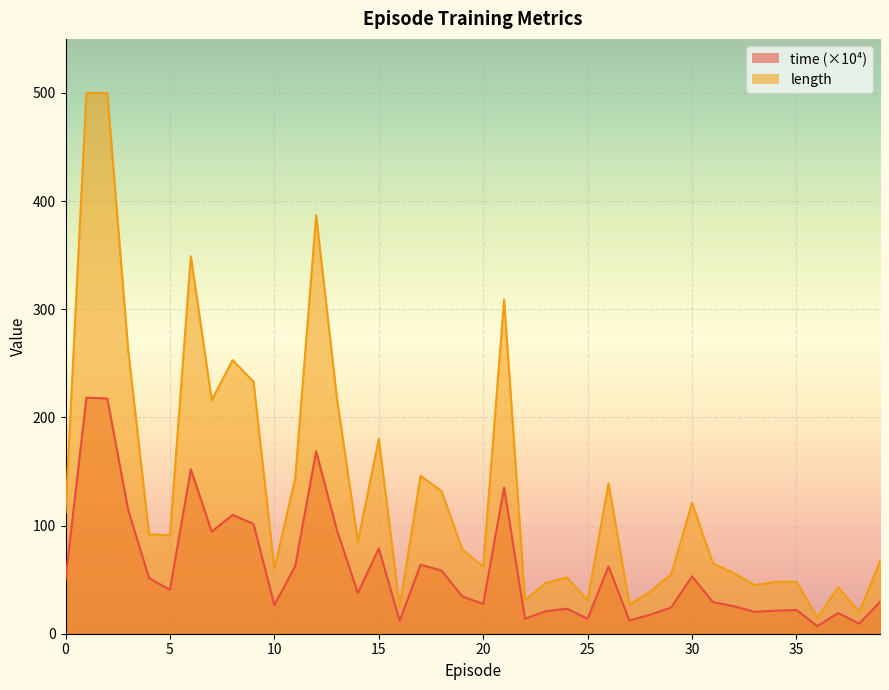

Between 25 and 36, which series saw the biggest shift?

length